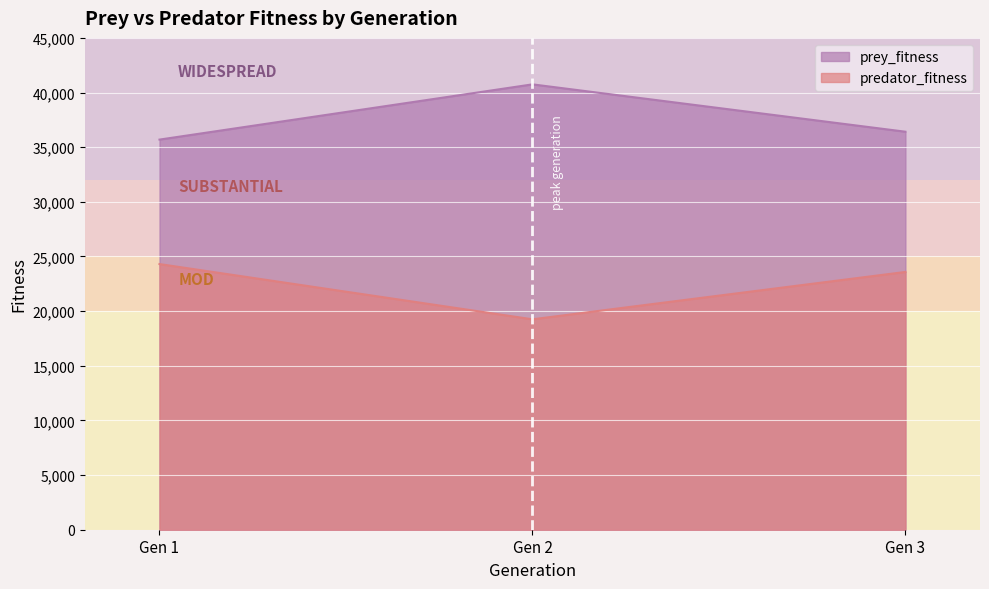

What is the spread (max minus min) of values at 2?

21496